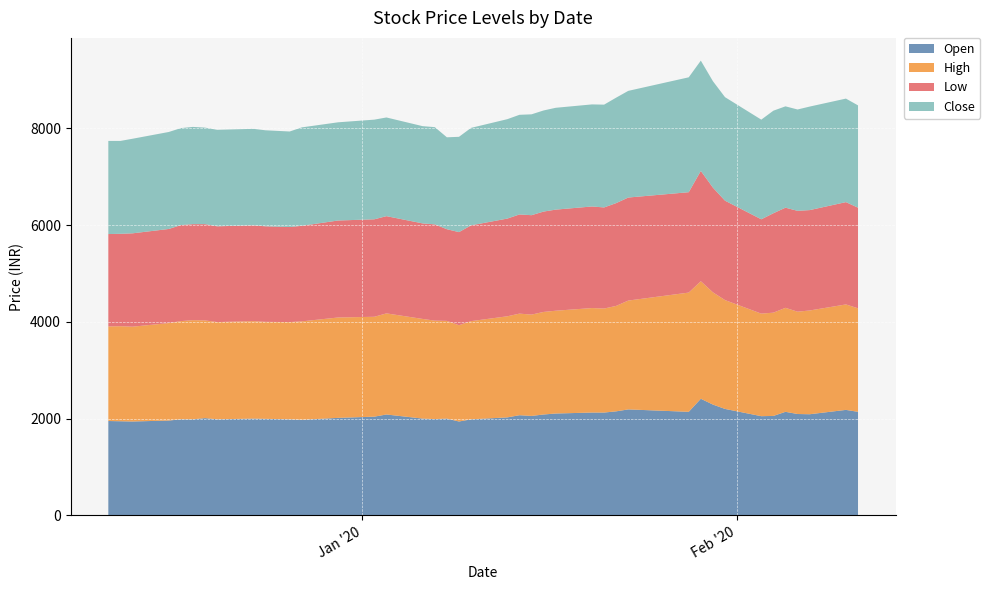

Reading left to right, list all the values displayed in this chart.

Open: 0=1950	1=1945	2=1940	3=1960	4=1985	5=1985	6=2010	7=1985	8=2000	9=1995	10=1985	11=1975	12=2015	13=2040	14=2085	15=2000	16=1990	17=2000	18=1940	19=1985	20=2025	21=2070	22=2055	23=2085	24=2105	25=2125	26=2125	27=2150	28=2190	29=2140	30=2410	31=2290	32=2200	33=2050	34=2055	35=2140	36=2095	37=2090	38=2180	39=2140
High: 0=1955	1=1965	2=1960	3=2015	4=2030	5=2050	6=2020	7=2010	8=2015	9=2005	10=2010	11=2035	12=2075	13=2065	14=2090	15=2060	16=2035	17=2020	18=1990	19=2030	20=2090	21=2100	22=2095	23=2120	24=2125	25=2160	26=2150	27=2180	28=2250	29=2465	30=2430	31=2320	32=2250	33=2120	34=2135	35=2150	36=2115	37=2145	38=2180	39=2140
Low: 0=1910	1=1910	2=1930	3=1945	4=1985	5=1985	6=1990	7=1980	8=1980	9=1975	10=1965	11=1975	12=2005	13=2015	14=2010	15=1975	16=1990	17=1895	18=1925	19=1980	20=2020	21=2050	22=2055	23=2075	24=2090	25=2100	26=2090	27=2125	28=2130	29=2075	30=2280	31=2165	32=2055	33=1950	34=2055	35=2070	36=2085	37=2075	38=2115	39=2080
Close: 0=1925	1=1920	2=1955	3=2005	4=2005	5=2010	6=1995	7=1995	8=1995	9=1985	10=1975	11=2035	12=2030	13=2060	14=2040	15=2010	16=2010	17=1900	18=1970	19=2015	20=2055	21=2060	22=2085	23=2090	24=2105	25=2110	26=2125	27=2180	28=2205	29=2375	30=2280	31=2200	32=2140	33=2060	34=2120	35=2095	36=2095	37=2140	38=2140	39=2115